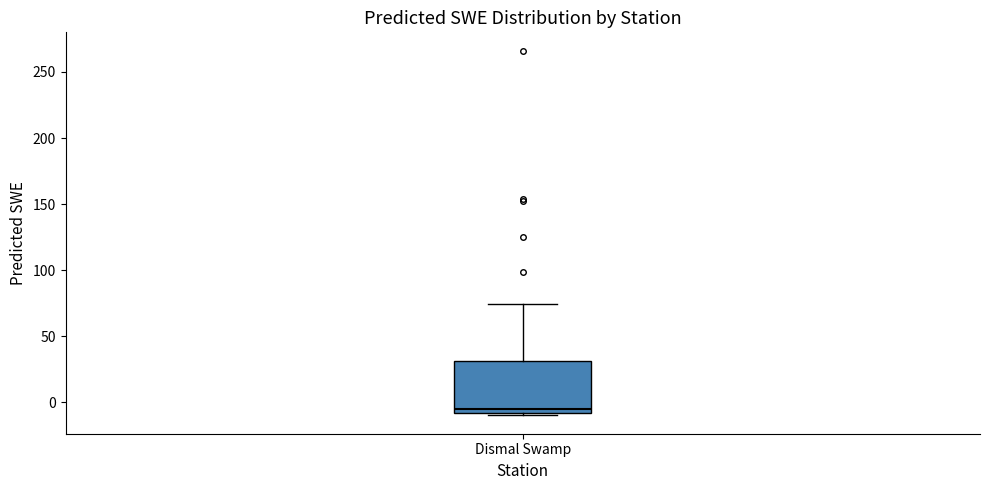

Where is the lower edge of the box for Dismal Swamp on the y-axis? The values are not printed on the chart, so give them approximately, as read against the axis.

-10